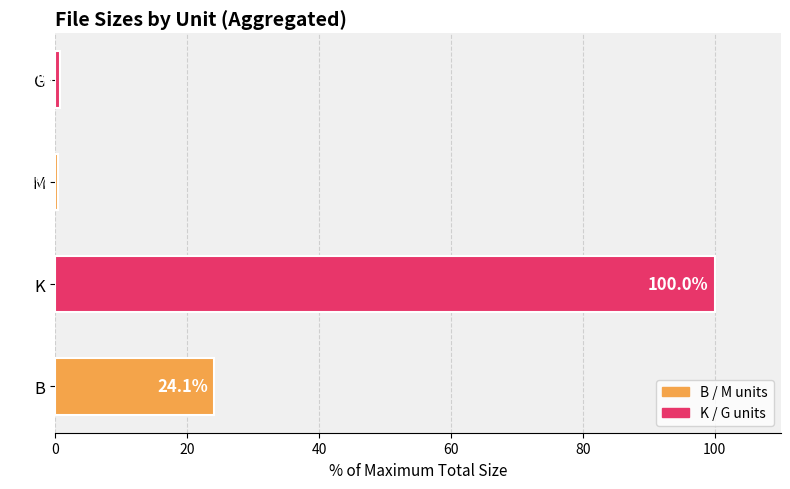

Between G and K, which is larger?

K